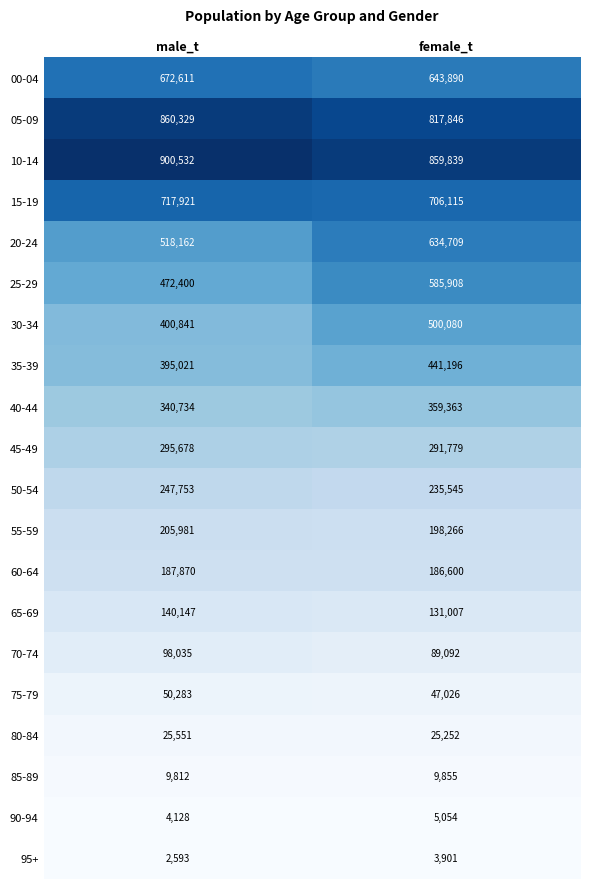

How many data points in 40-44 are less than 359363?

1